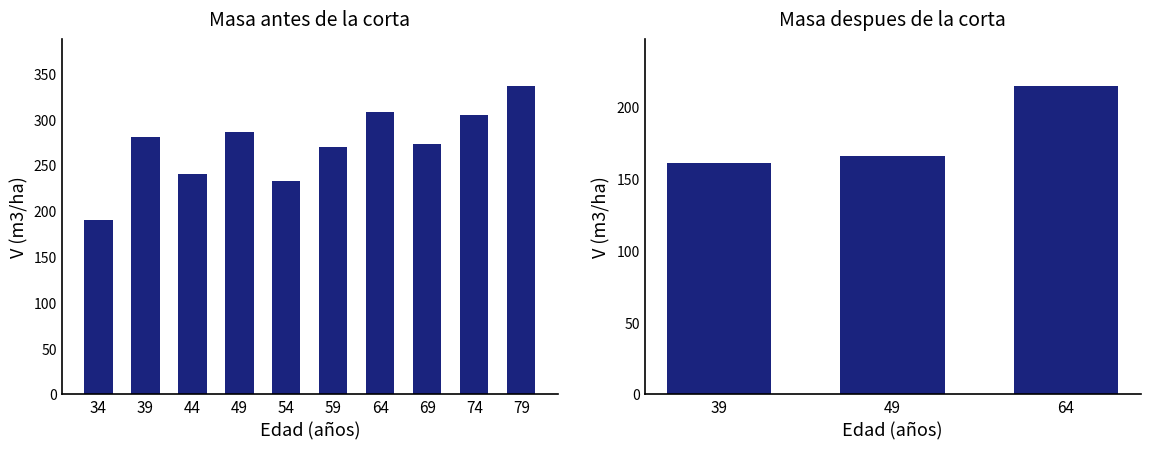

What is the value of the 10th bar from the left?

337.1